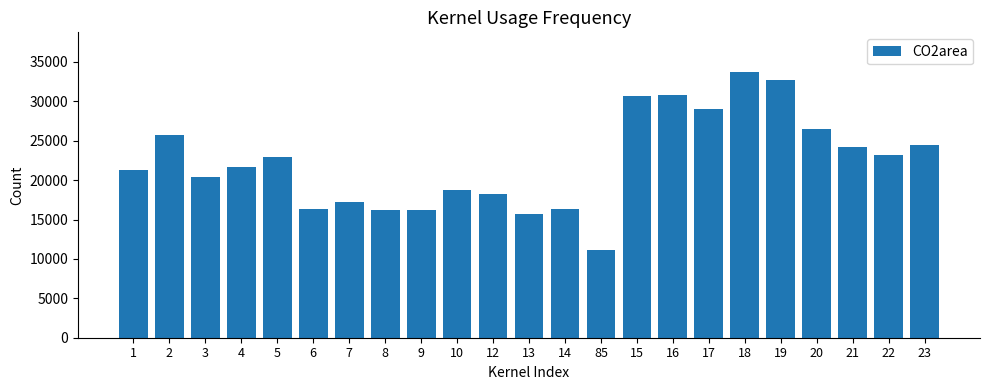

At which category does the chart reach its minimum across all series?

85